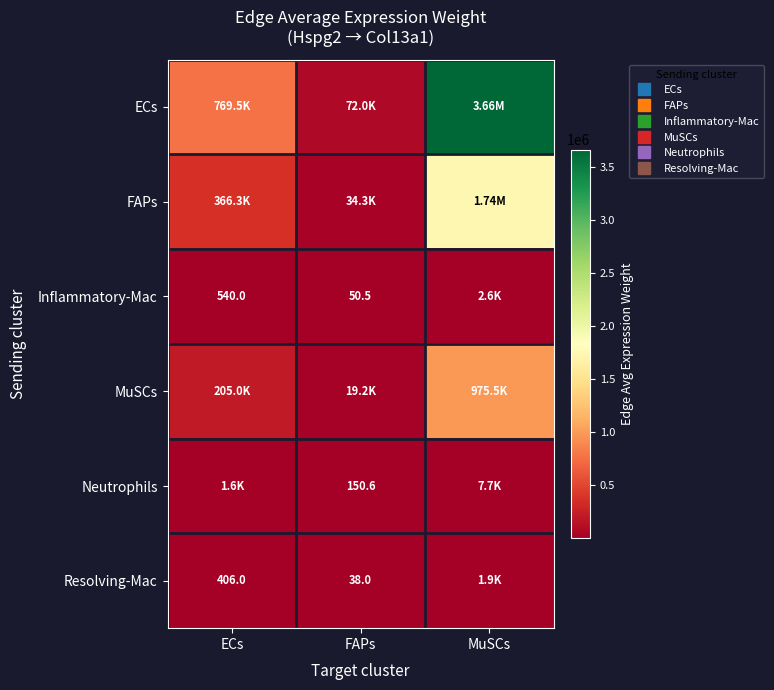

Count the number of categories in the chart.

3